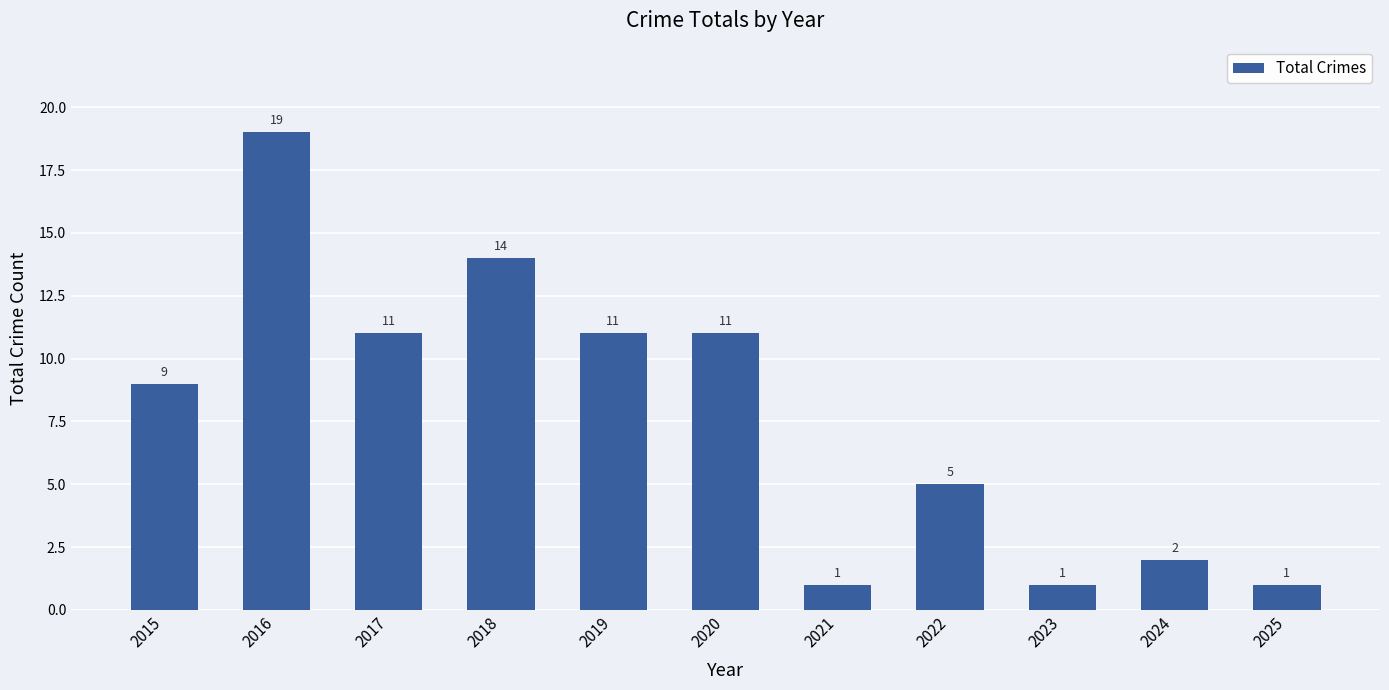

What is the change in value from 2015 to 2025?

-8